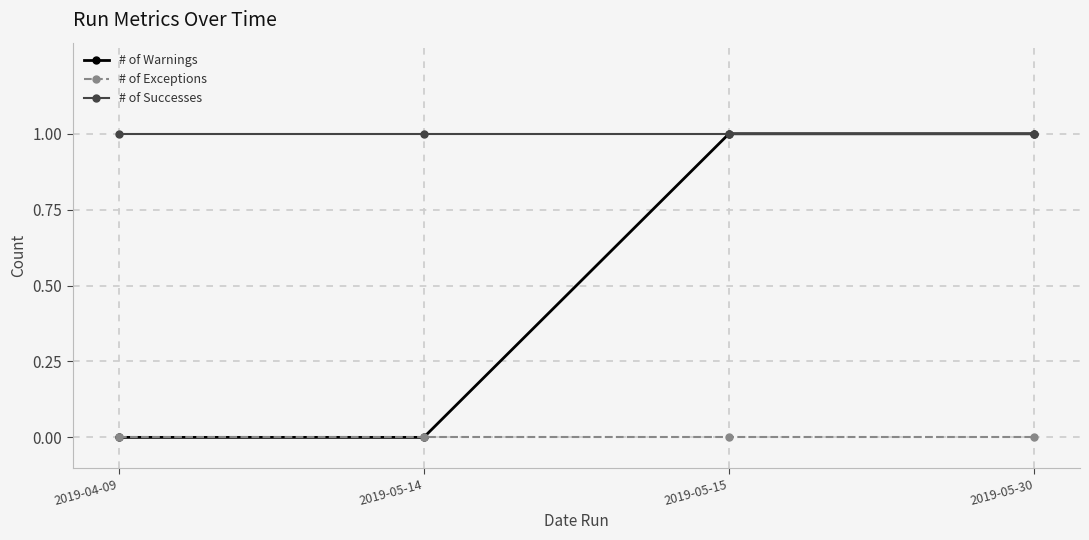

True or false: # of Exceptions has more than 1 interior local peaks.

False